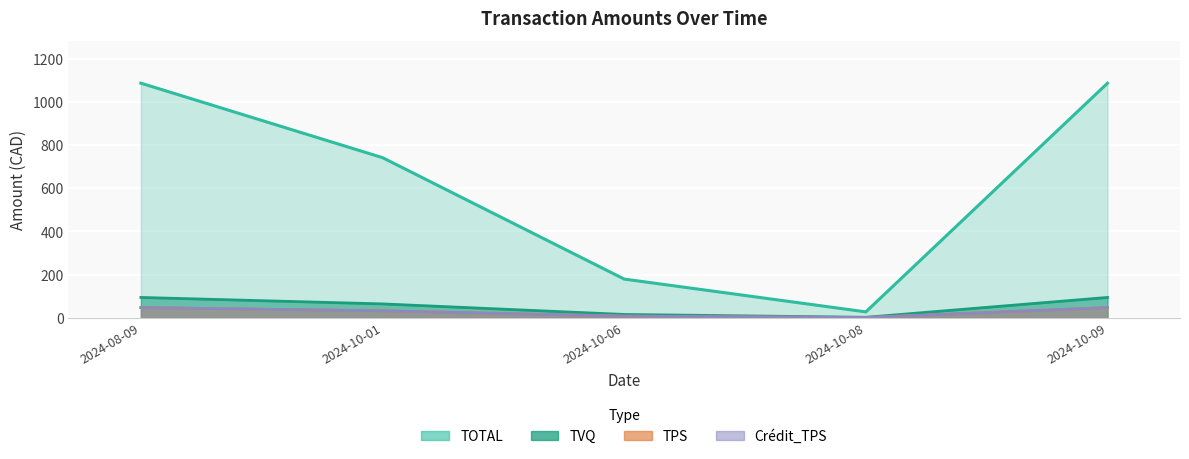

Which category has the lowest value across all series?

2024-10-08